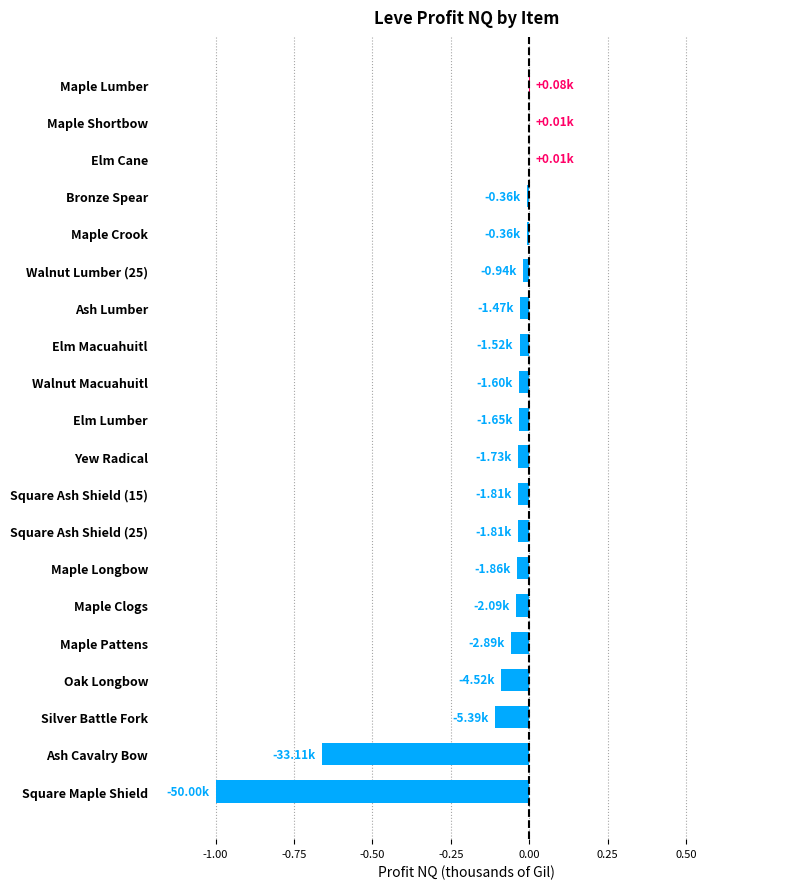

Between Walnut Macuahuitl and Square Maple Shield, which is larger?

Walnut Macuahuitl